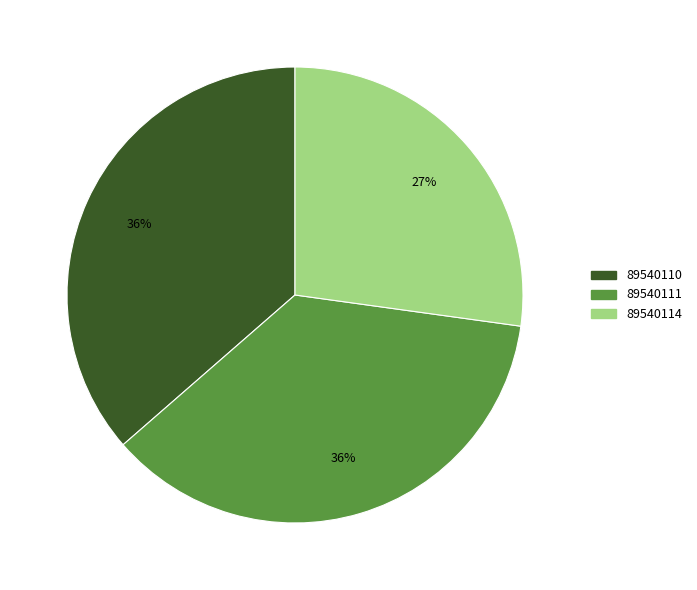

Combined, do 89540114 and 89540110 account for over 50%?

Yes